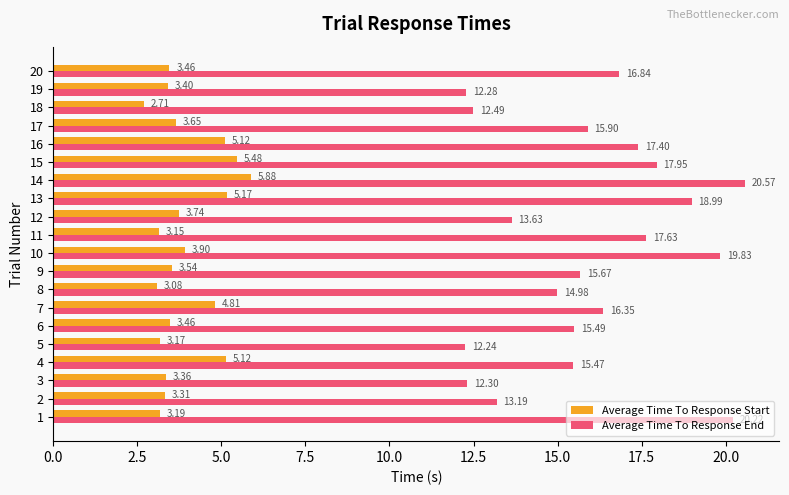

What is the sum of the Average Time To Response Start values at 18 and 8?

5.8